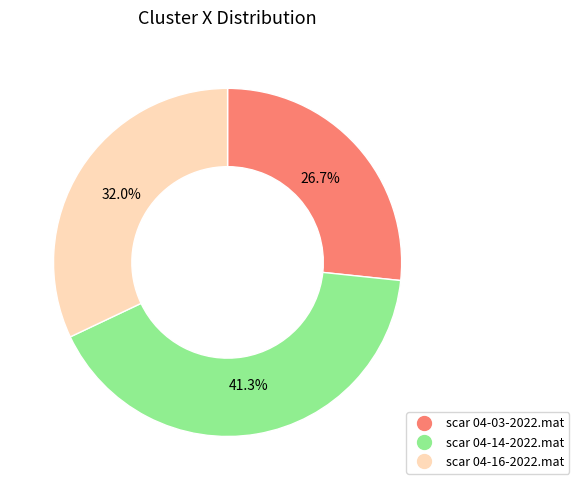

Count the number of slices in the pie.

3